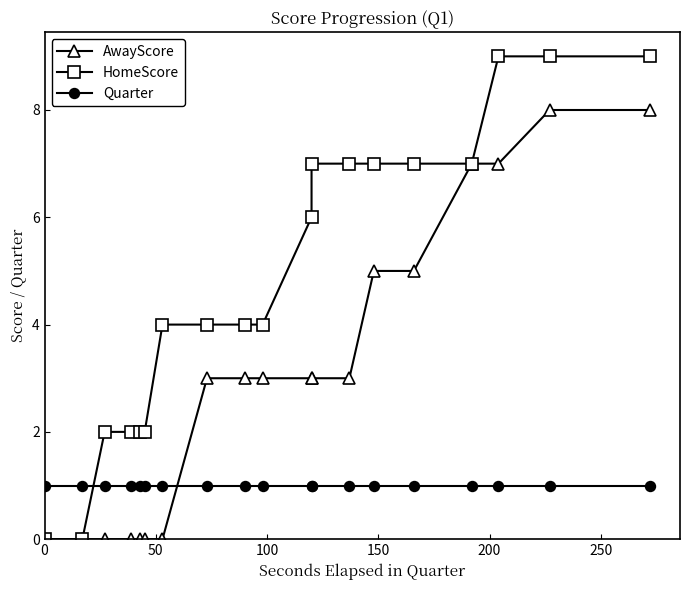

What are all the series names shown in the legend?

AwayScore, HomeScore, Quarter